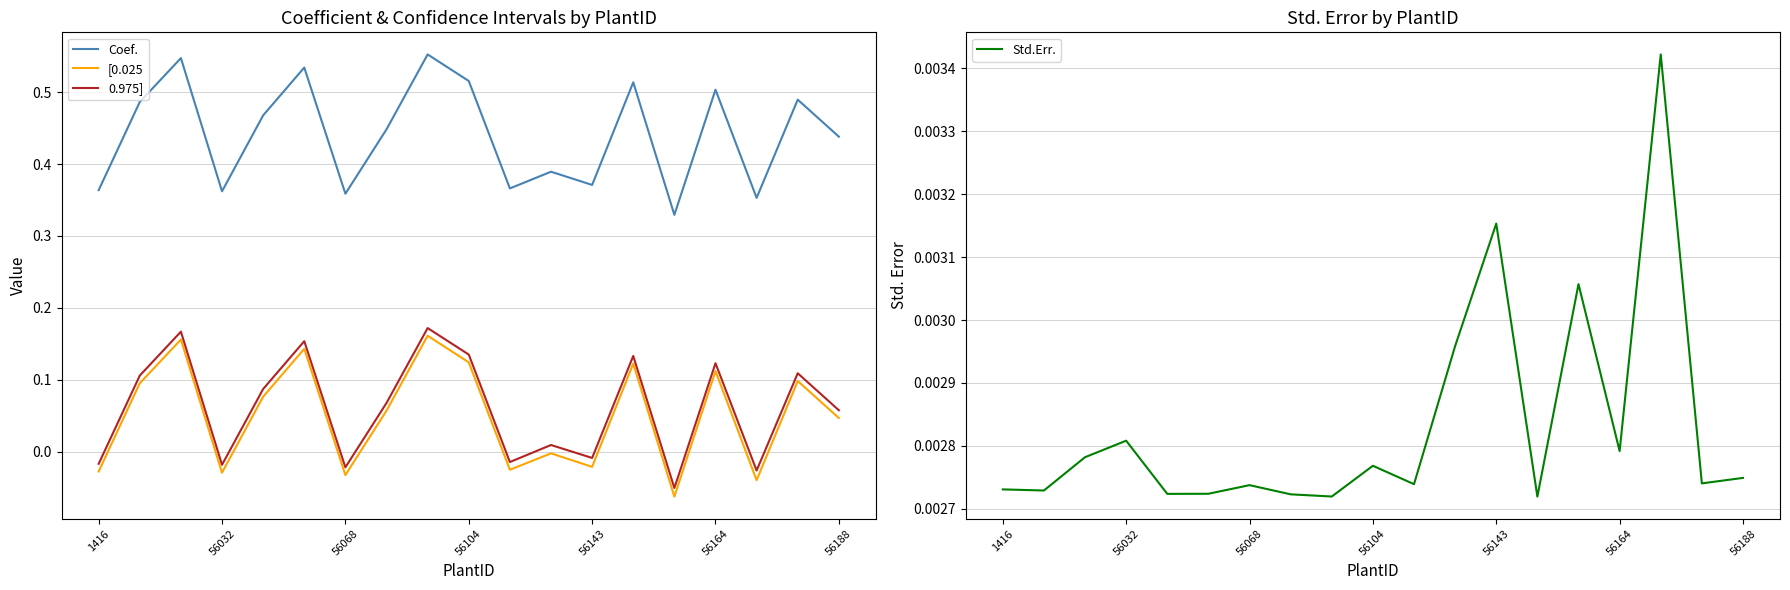

In [0.025, how many points are higher than both neighbors (excluding endpoints)?

7